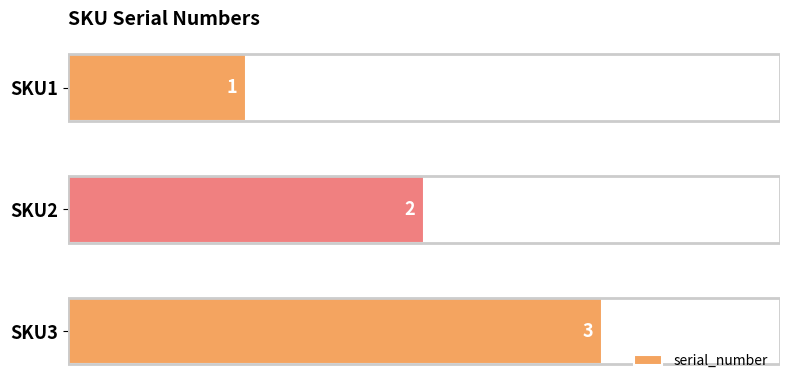

Rank the categories by value from highest to lowest.

SKU3, SKU2, SKU1